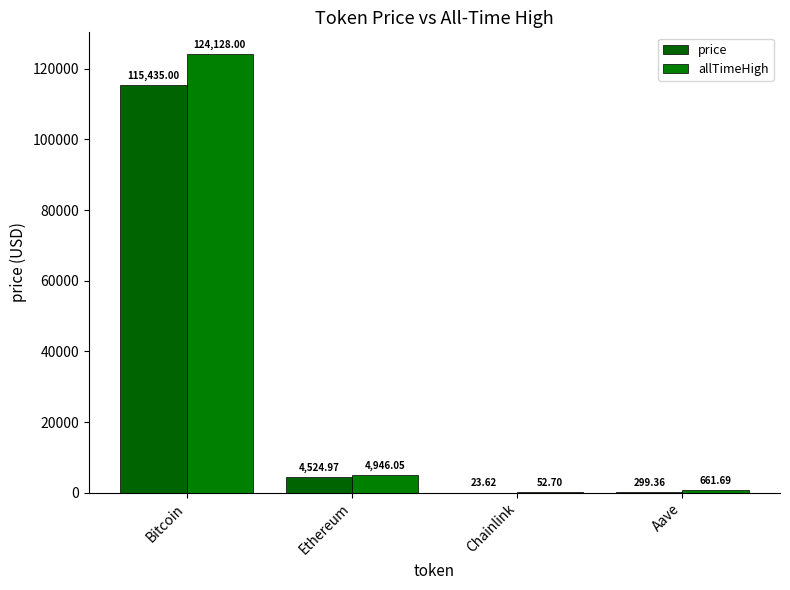

At which label does allTimeHigh reach its minimum?

Chainlink